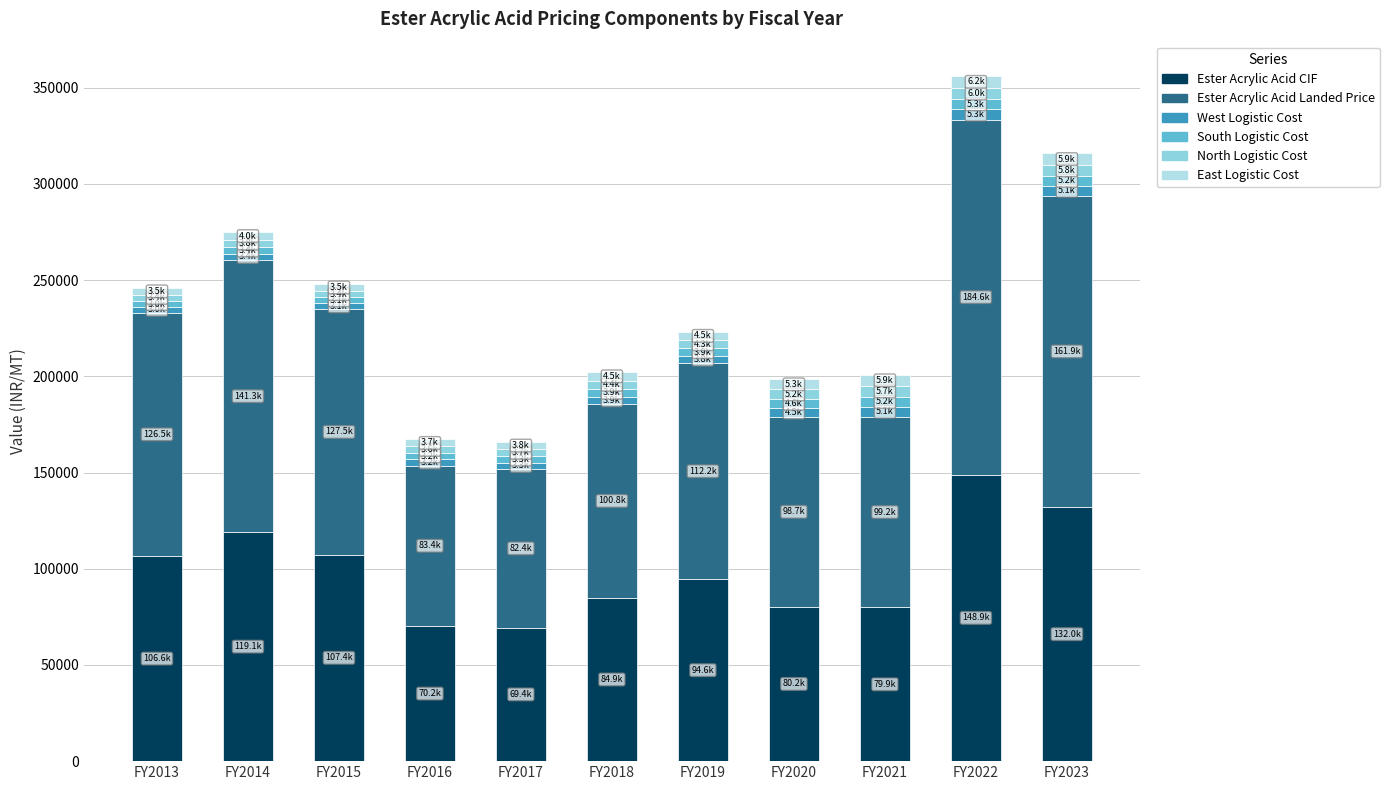

At which label does Ester Acrylic Acid CIF reach its peak?

FY2022